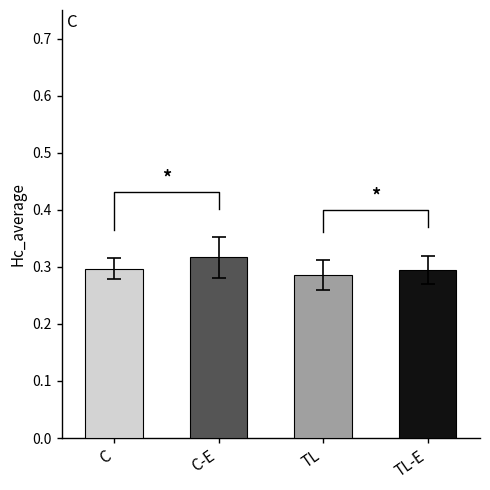

Does the chart contain any negative values?

No